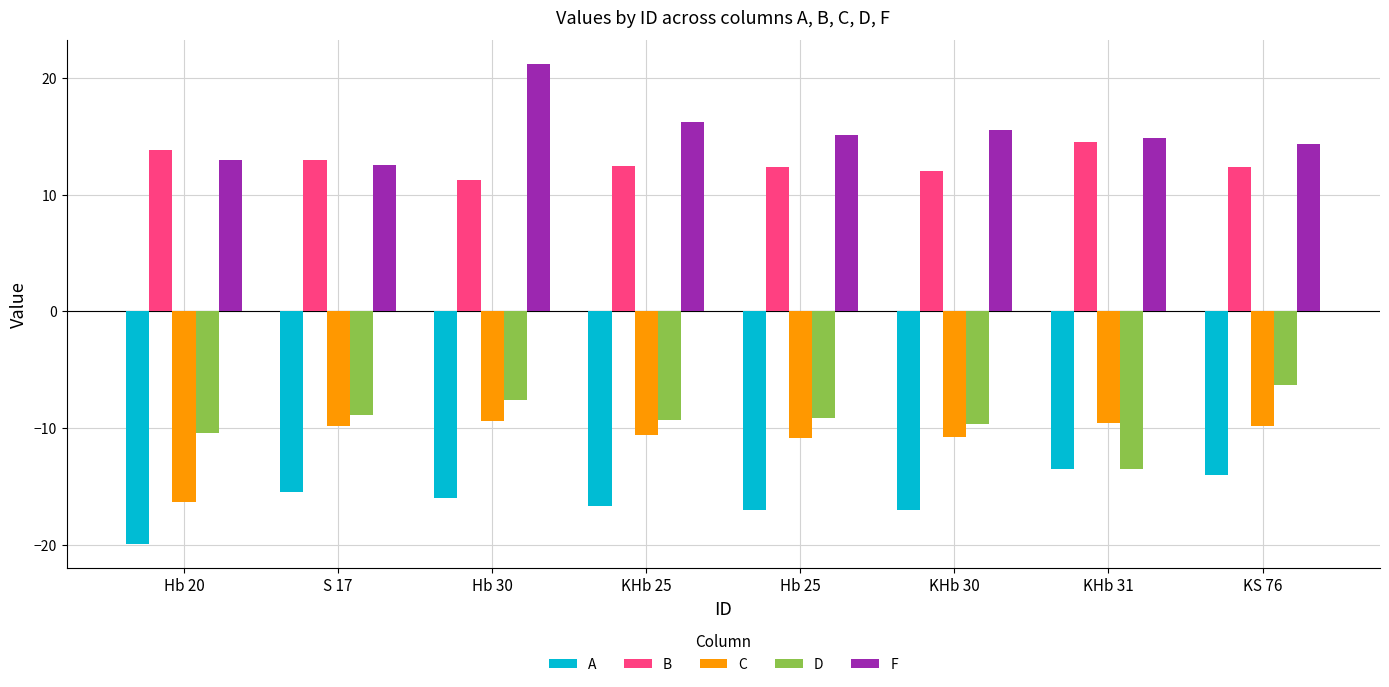

Which label corresponds to the largest value in the chart?

Hb 30